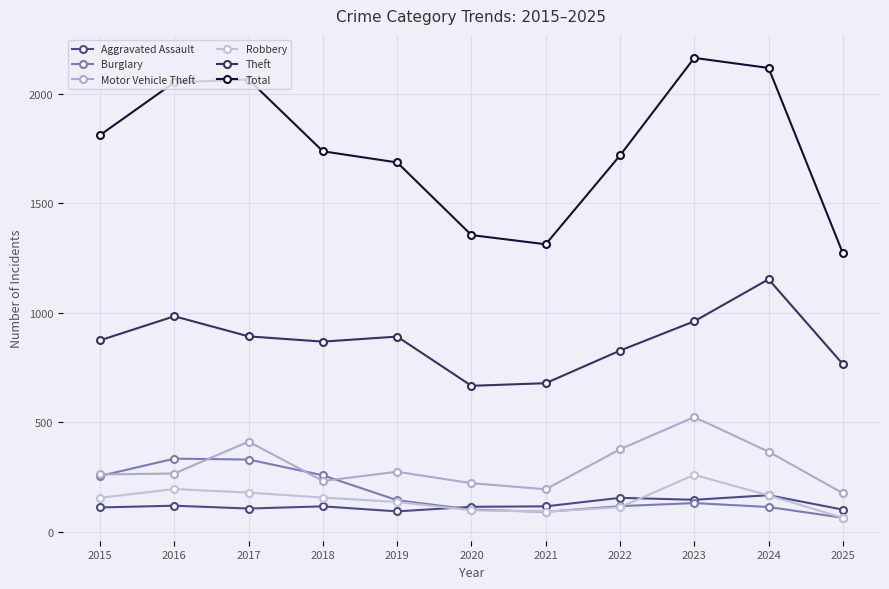

True or false: Motor Vehicle Theft has more than 1 interior local peaks.

True